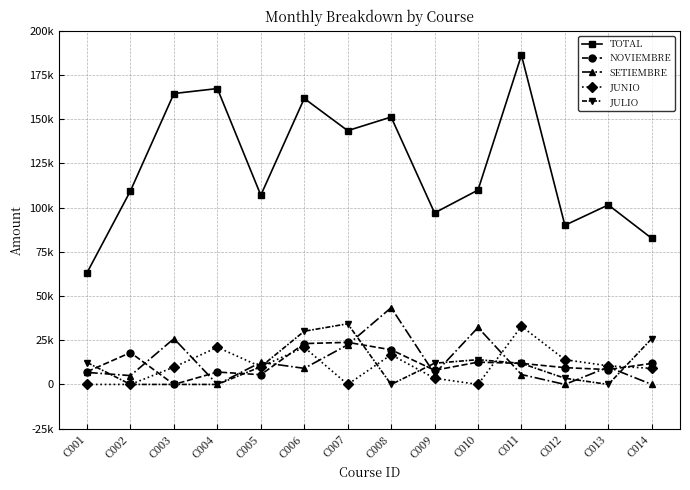

The value of SETIEMBRE at C003 is 25900. True or false?

True